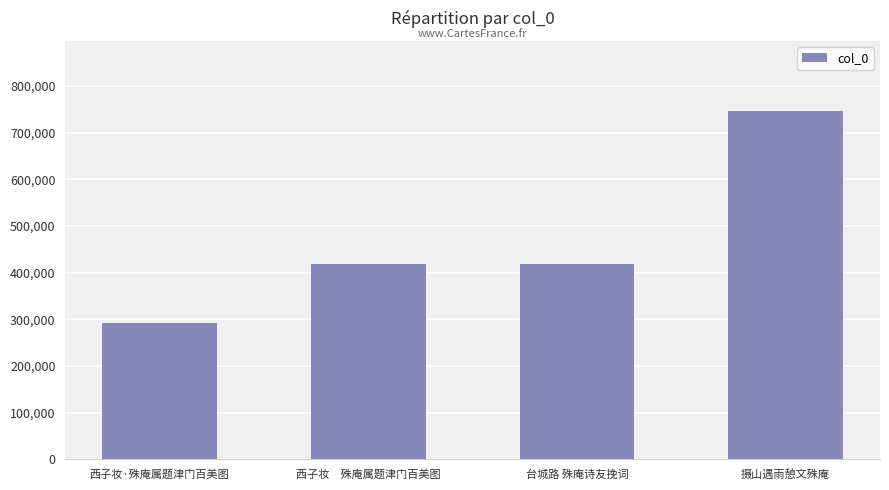

What is the smallest value displayed?

291959